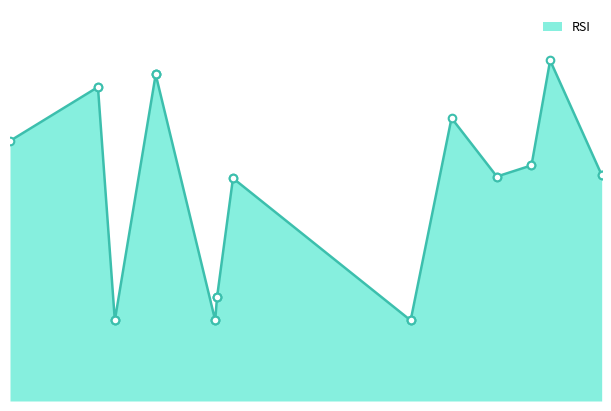

What is the change in value from 2023-04-05 to 2021-10-04?

-29.1